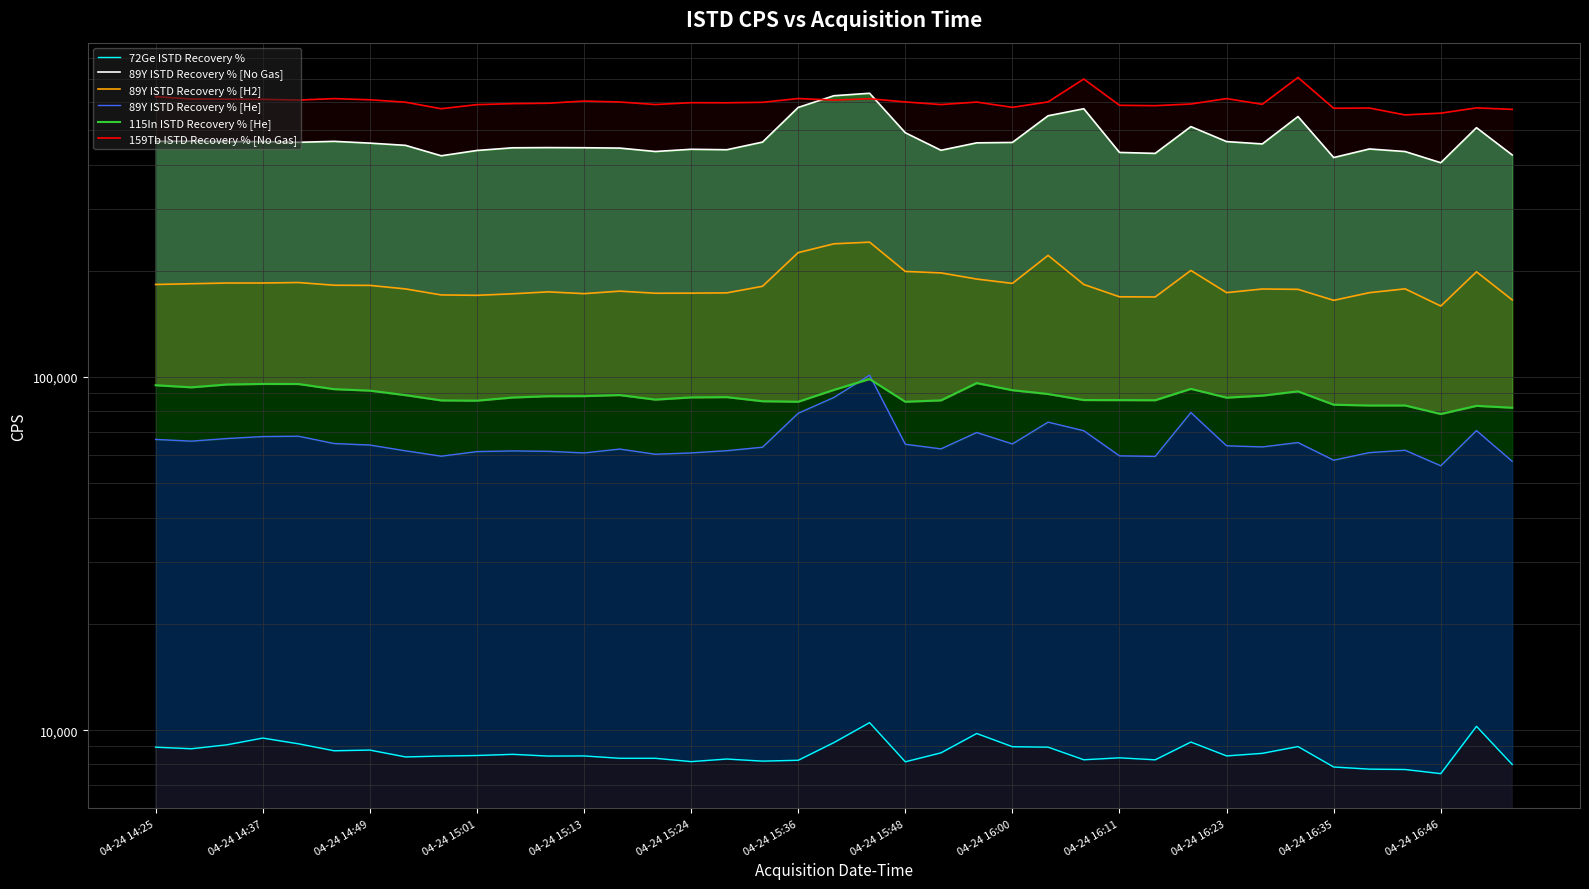

Does the chart display data point markers on the line(s)?

No